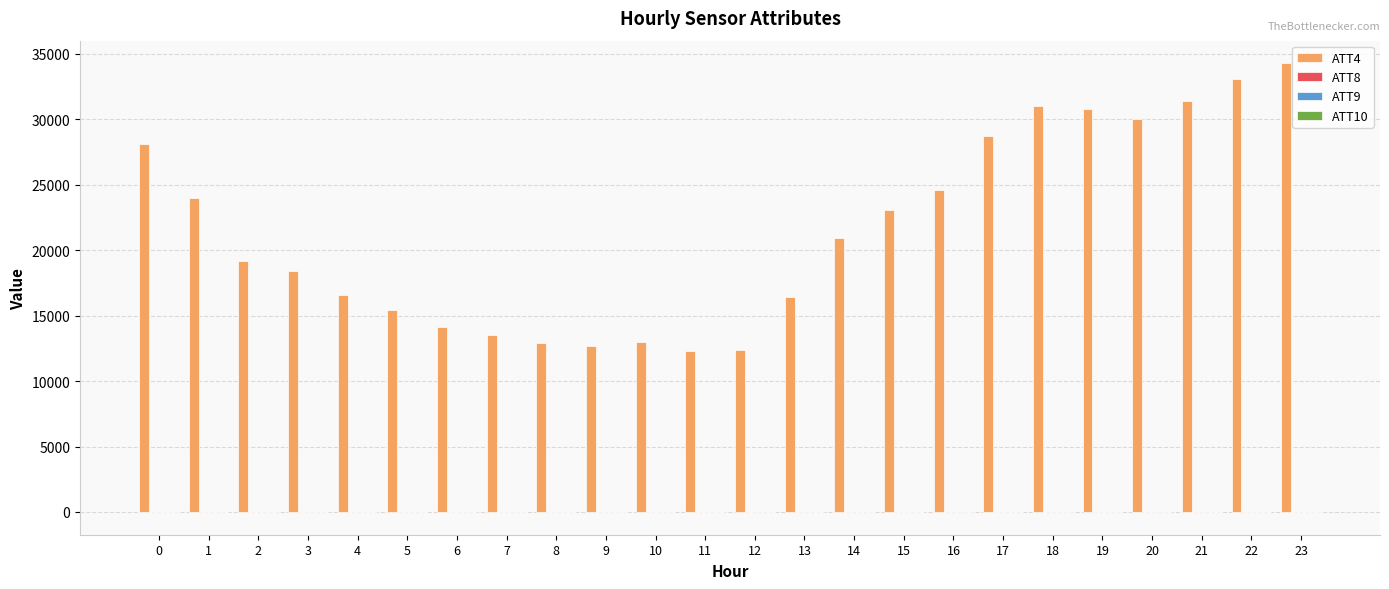

What is the greatest value displayed?

34300.0